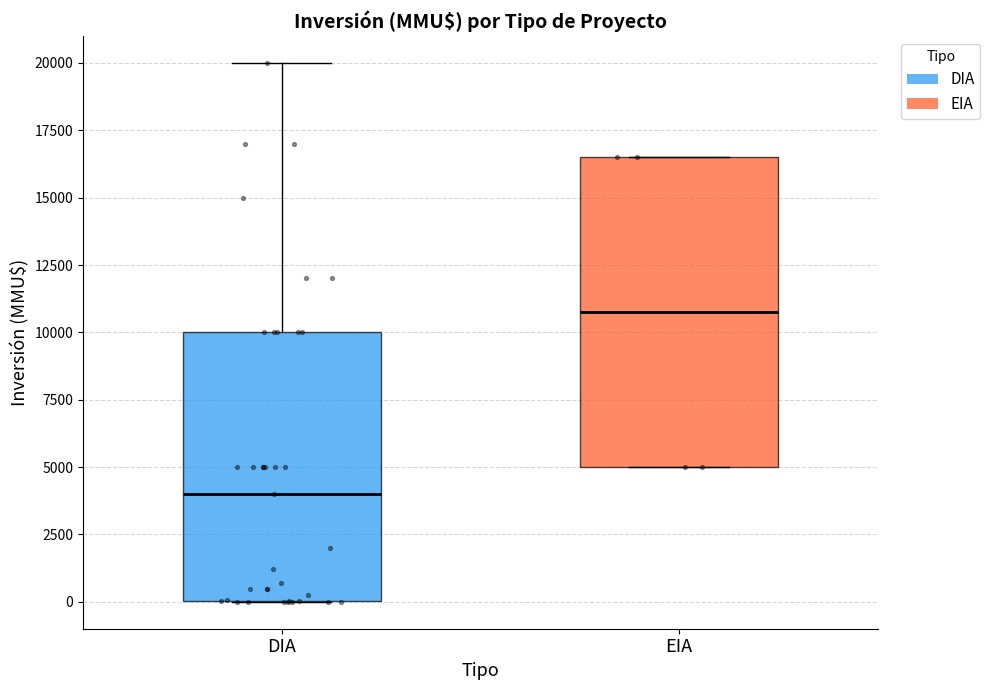

Reading left to right, read every box against the y-axis: the position of its median line, the range the box covers, and the ends of its whiskers. The values are not printed on the chart, so give them approximately, as read against the axis.

DIA: median 4000, box 0 to 10000, whiskers 0 to 20000
EIA: median 11000, box 5000 to 16500, whiskers 5000 to 16500